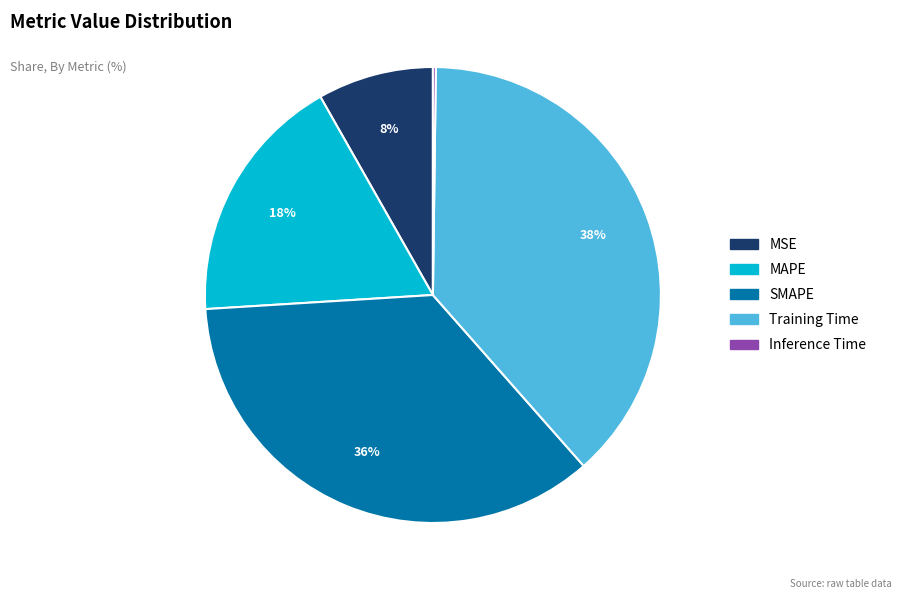

What percentage is the Training Time slice, to the nearest percent?

38%